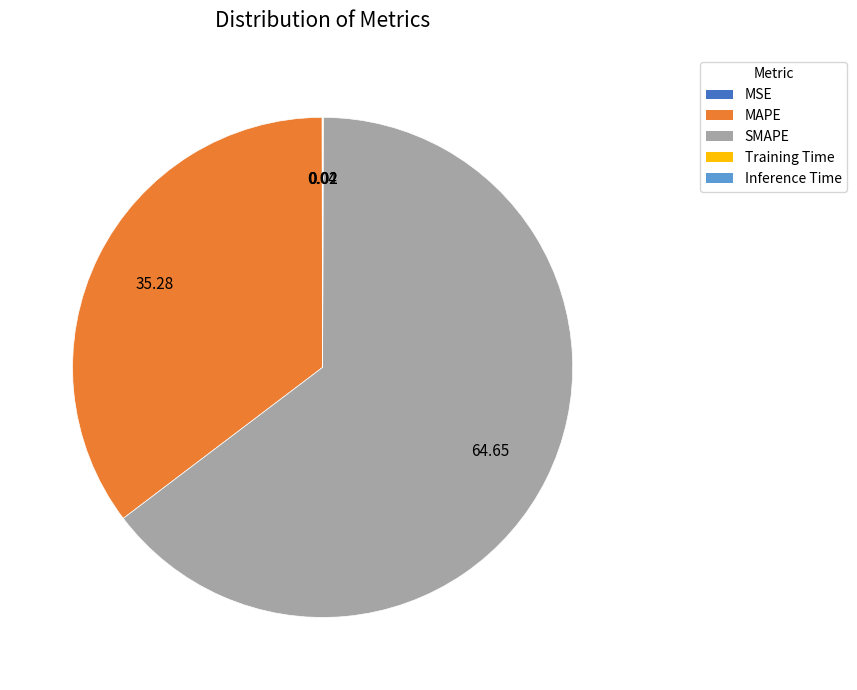

Is there any slice that represents more than half of the pie?

Yes